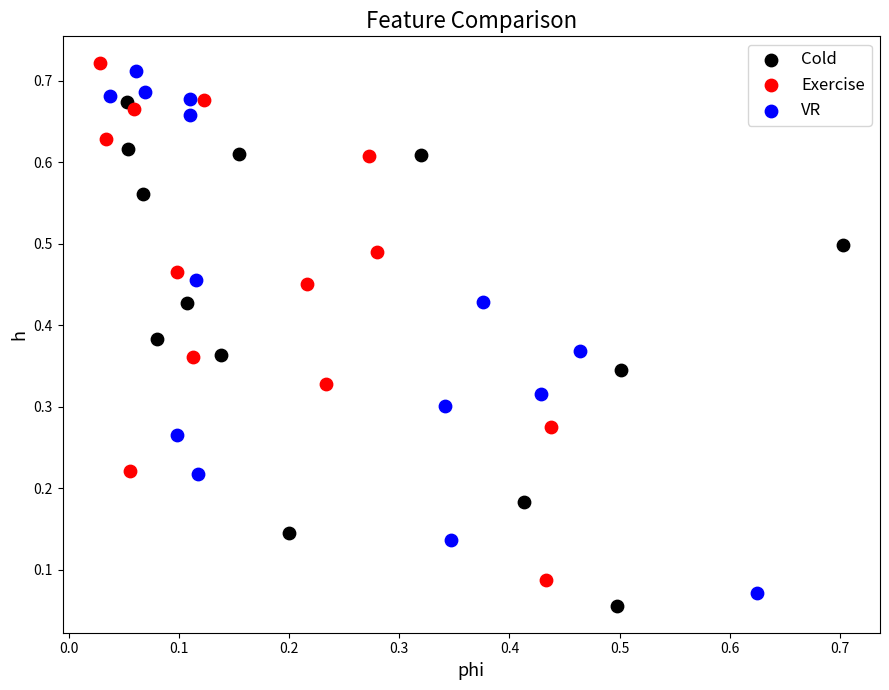

What are all the series names shown in the legend?

Cold, Exercise, VR